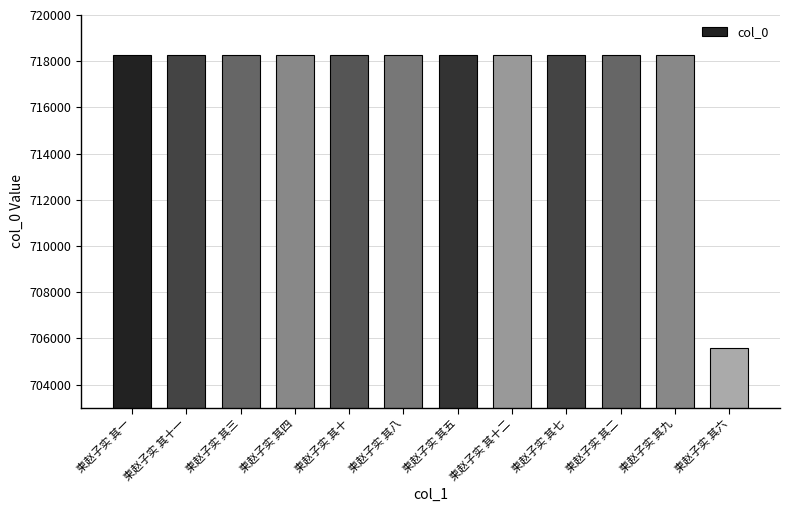

What is the change in value from 柬赵子实 其九 to 柬赵子实 其六?

-12692